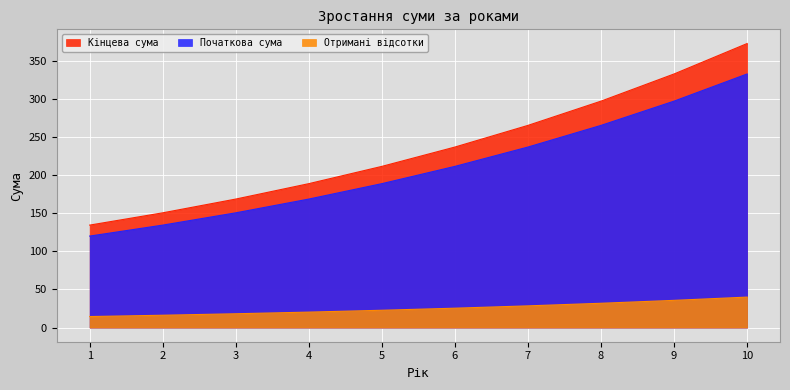

Which series has the widest spread of values?

Кінцева сума